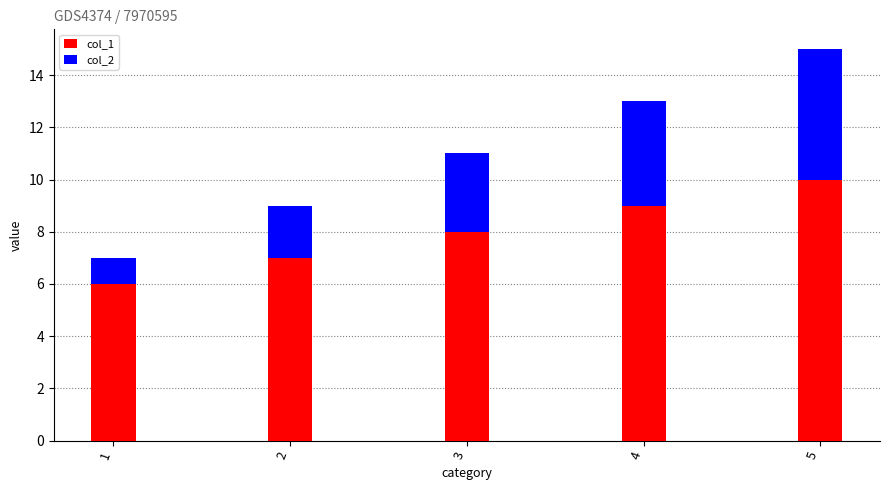

Where is col_1 nearest to the value 8?

3